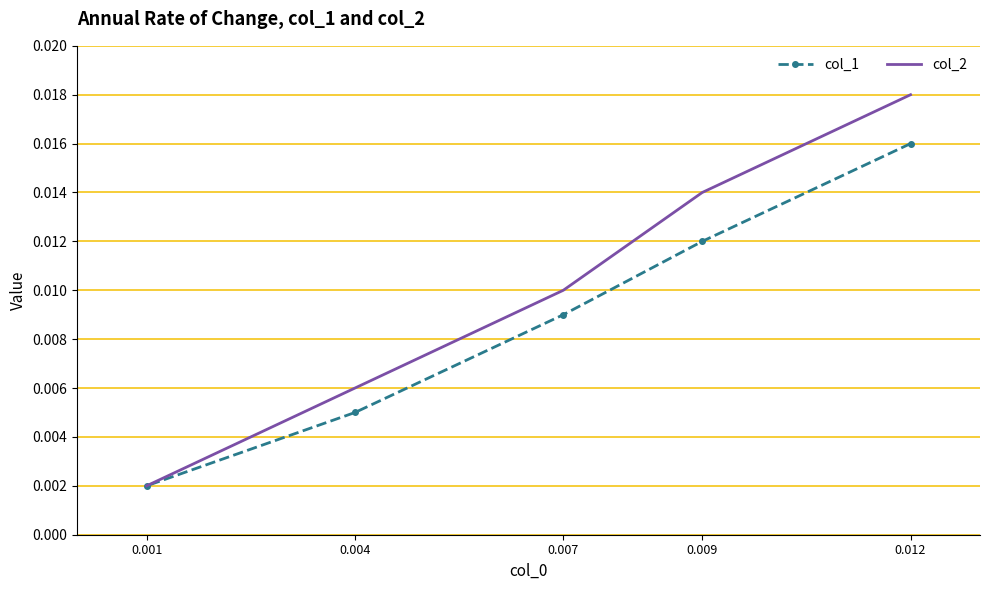

What is the sum of all col_2 values?

0.1